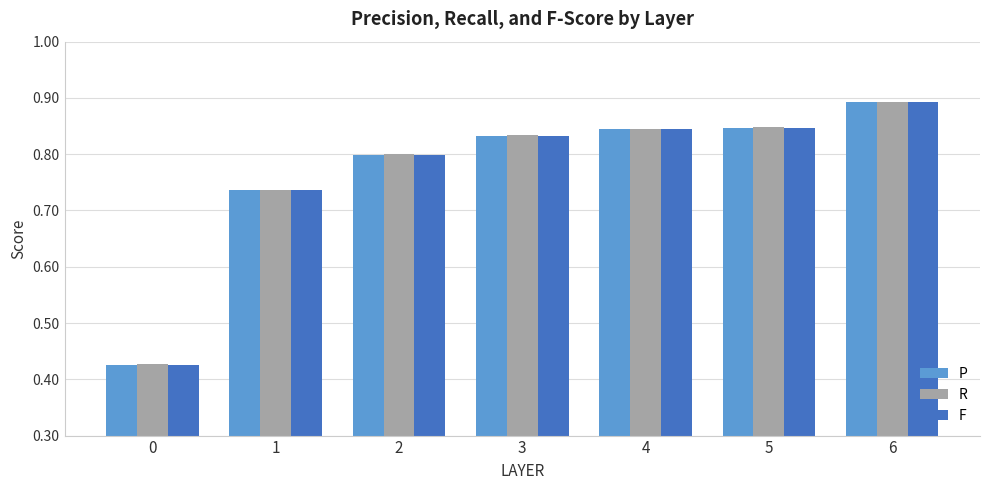

Rank the series by their average value, from highest to lowest.

R, P, F